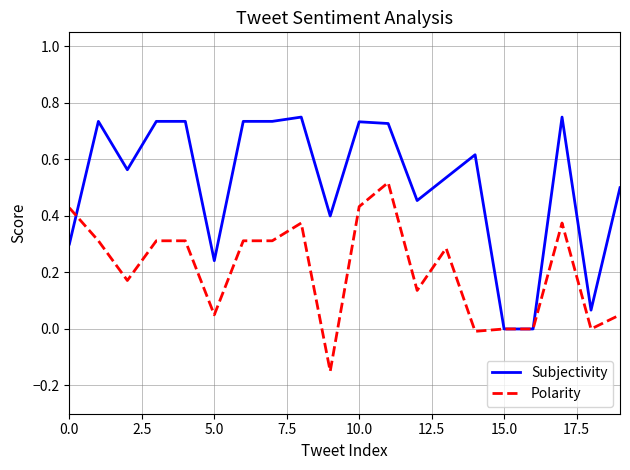

Which series has the largest total across all categories?

Subjectivity